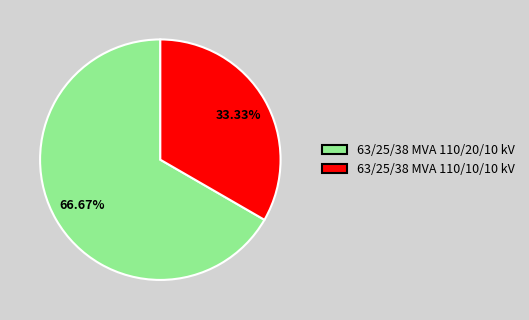

The 63/25/38 MVA 110/20/10 kV slice represents 67% of the pie. True or false?

True